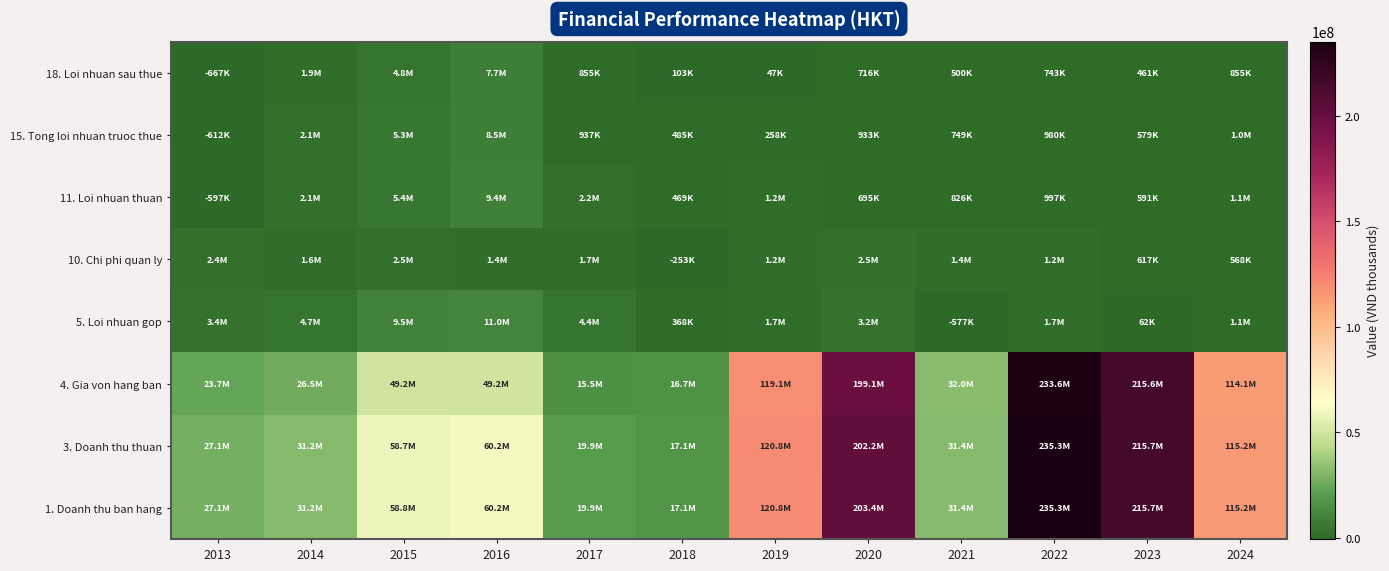

Rank the series at 2013 from highest to lowest value.

1. Doanh thu ban hang, 3. Doanh thu thuan, 4. Gia von hang ban, 5. Loi nhuan gop, 10. Chi phi quan ly, 11. Loi nhuan thuan, 15. Tong loi nhuan truoc thue, 18. Loi nhuan sau thue